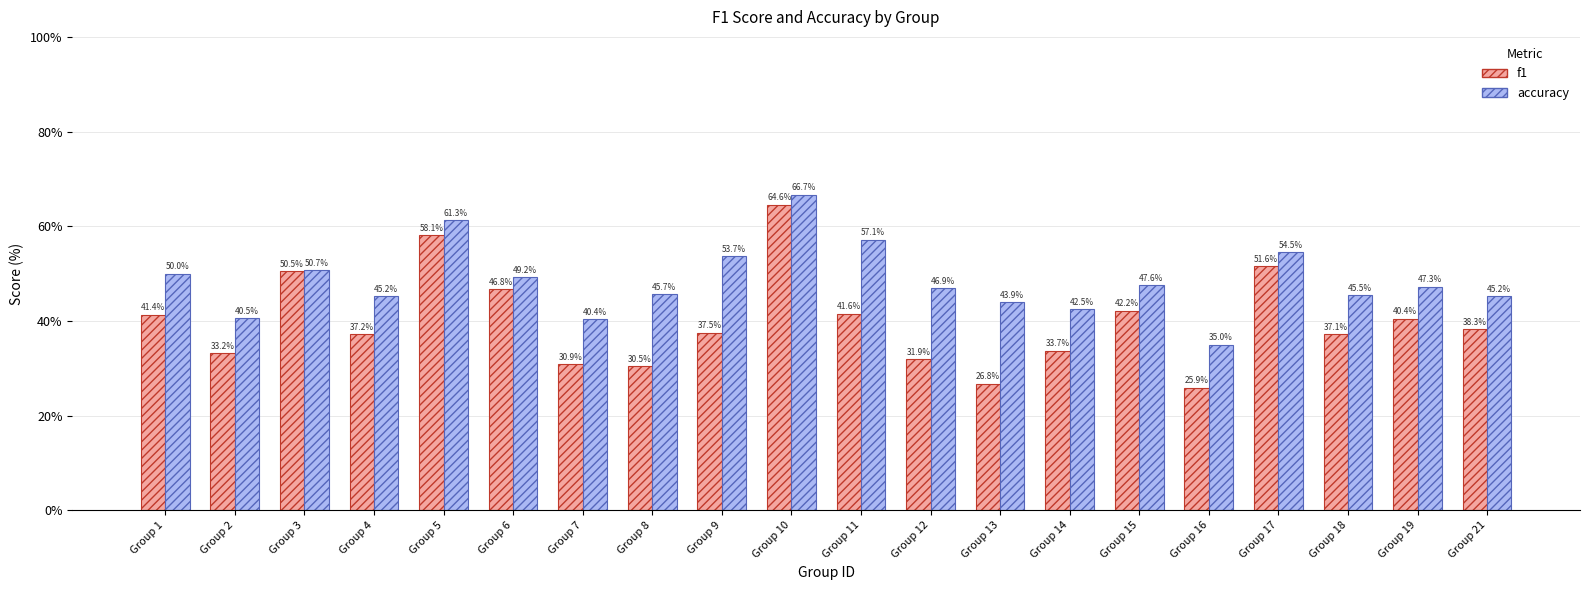

List the series in order of their peak value, highest first.

accuracy, f1